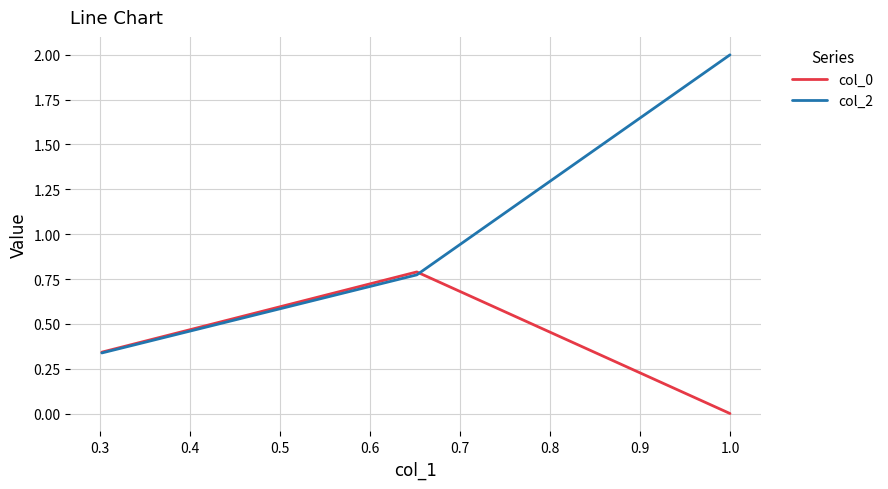

True or false: col_0 and col_2 intersect in this chart.

True